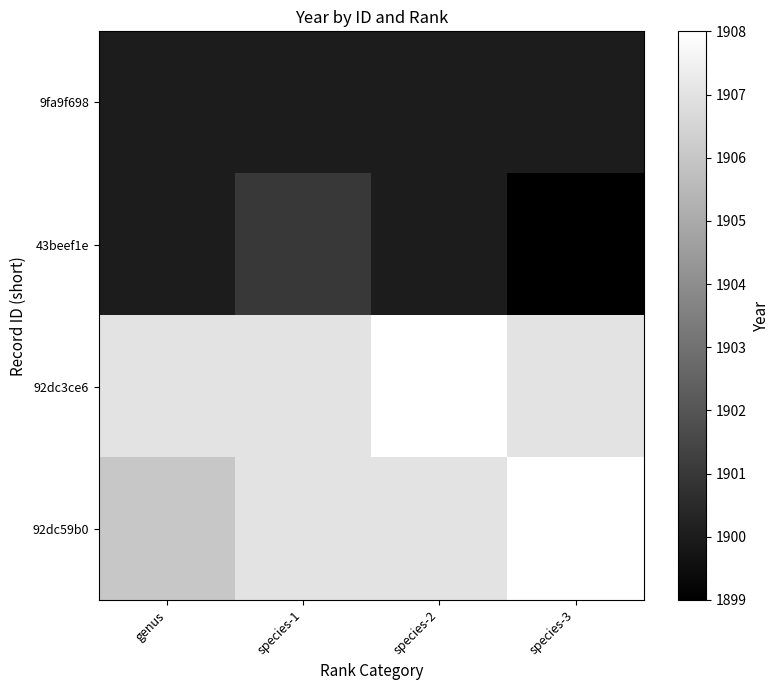

At genus, list the series in order from smallest to largest.

9fa9f698, 43beef1e, 92dc59b0, 92dc3ce6